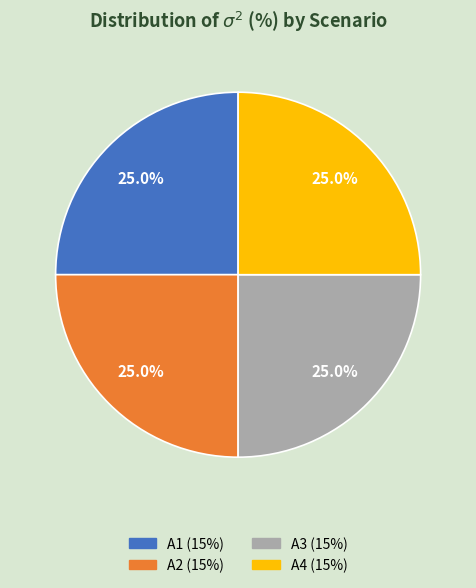

Is there a majority slice in this chart?

No